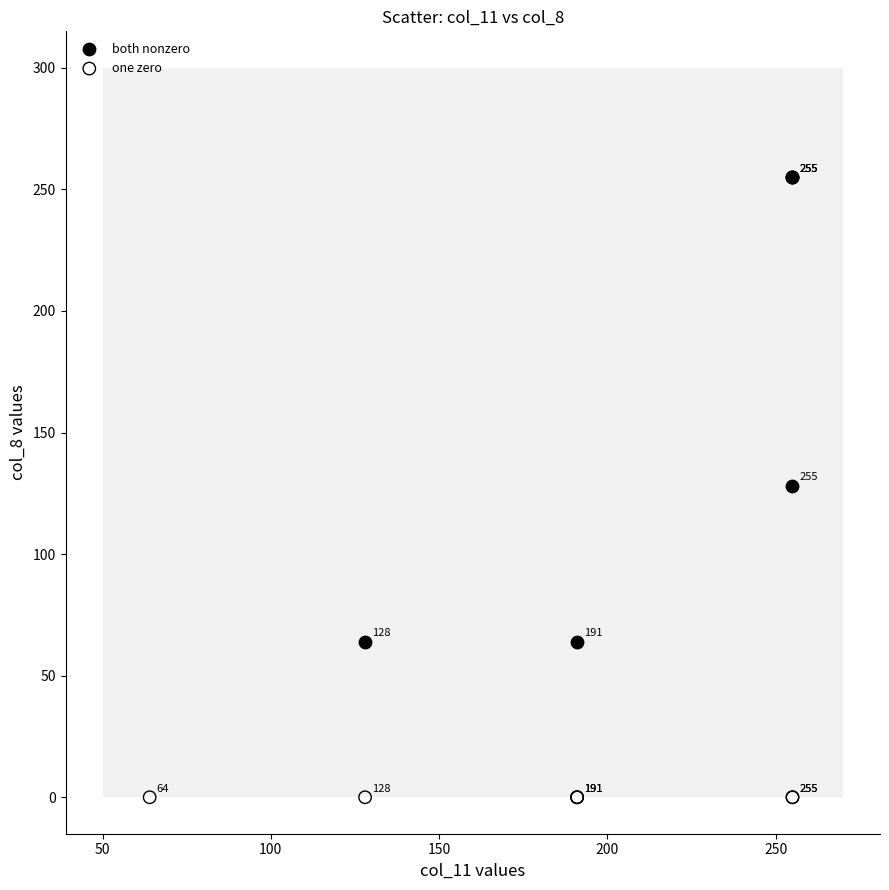

What are all the series names shown in the legend?

both nonzero, one zero